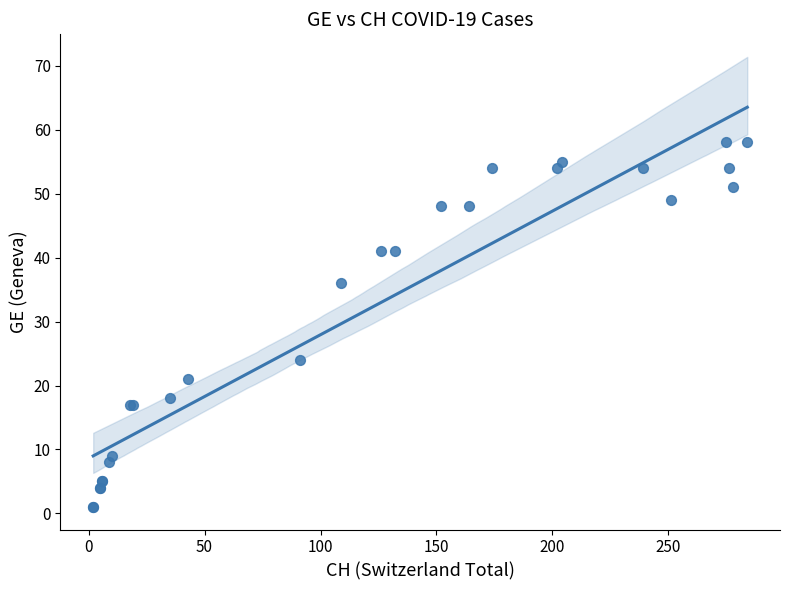

What Y value in the scatter plot is closest to 29?

24